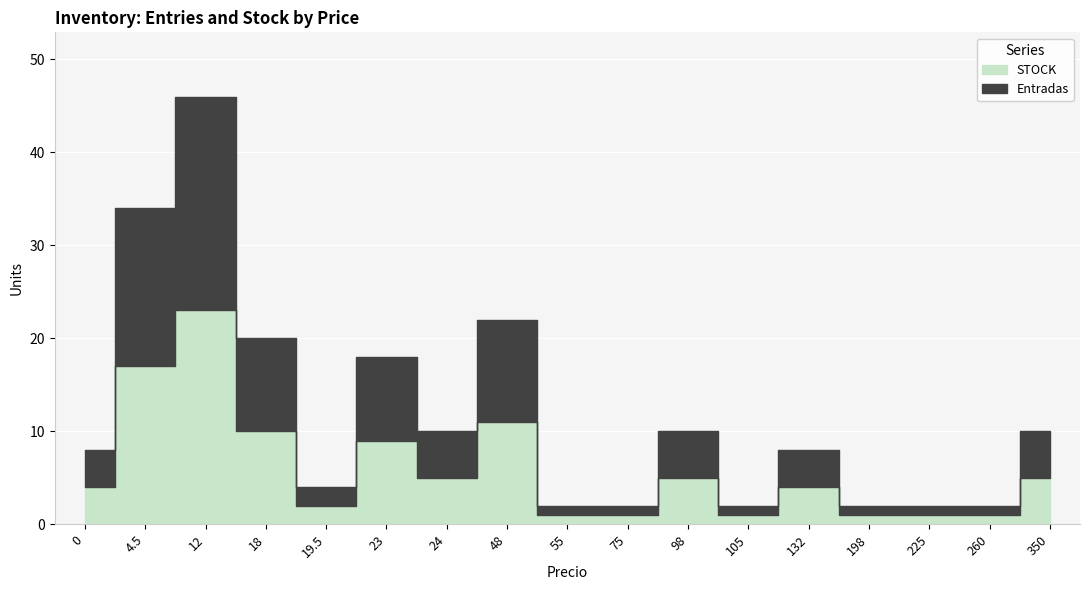

What position from the right is 12?

15